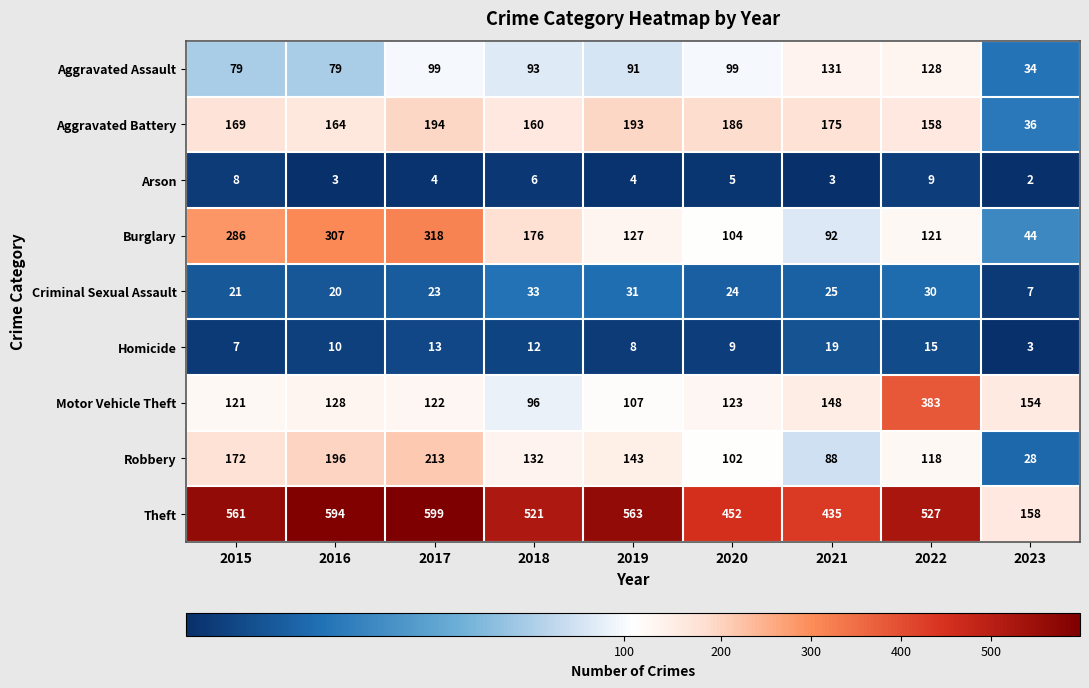

Where is Motor Vehicle Theft nearest to the value 239?

2023